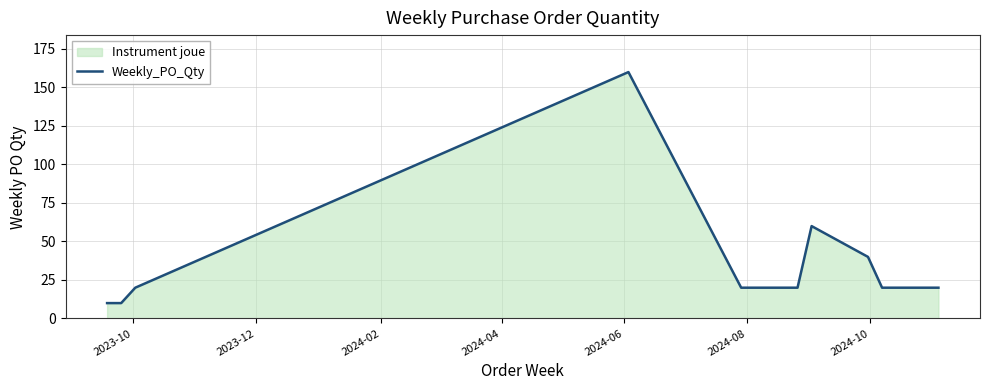

True or false: there are more than 2 points higher than both neighbors.

False